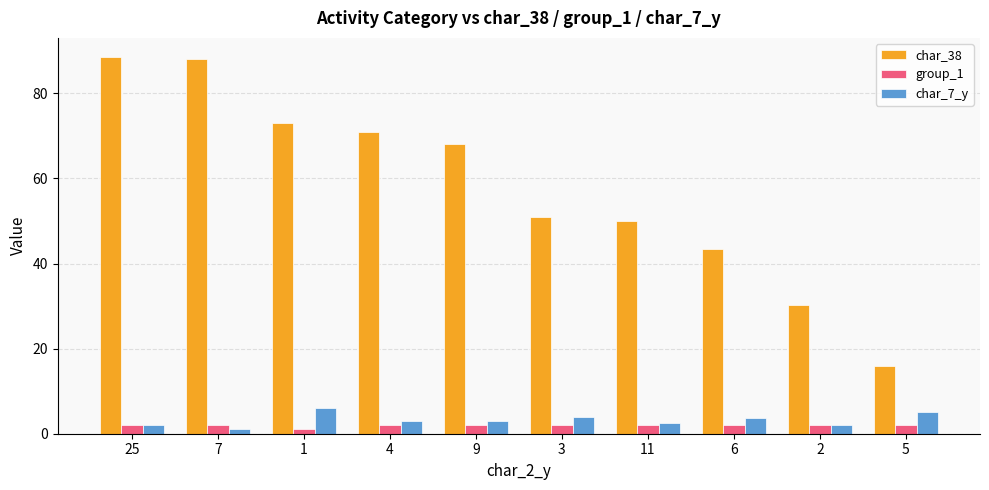

Which series has the widest spread of values?

char_38